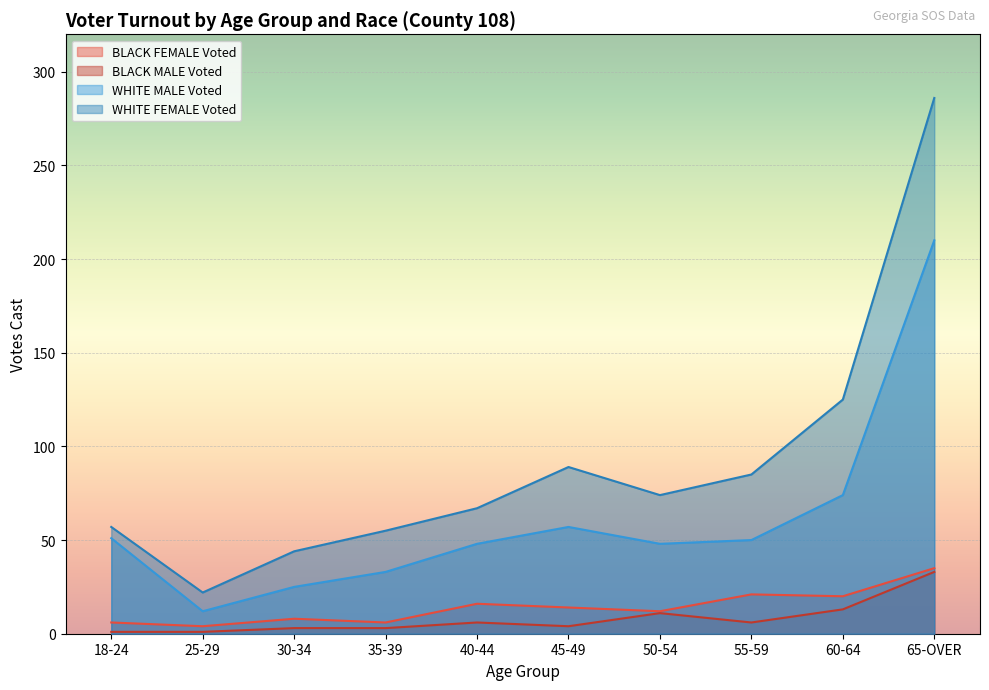

Which series has the largest range (max minus min)?

WHITE FEMALE Voted